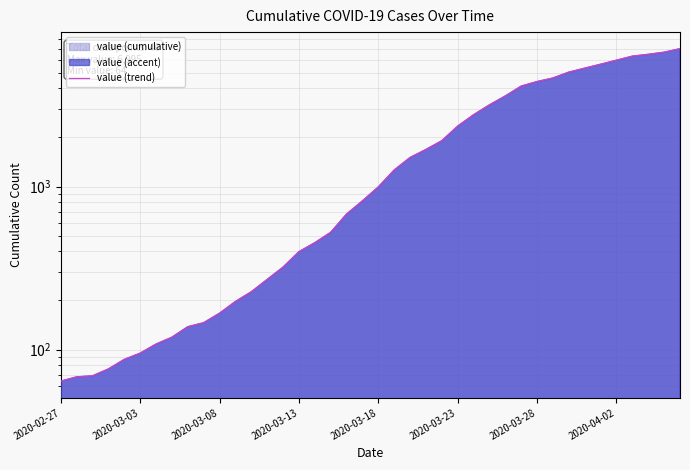

Reading left to right, what are all the values shown in this chart?

64	68	69	76	87	95	108	119	138	146	167	197	226	269	320	398	452	523	677	816	993	1261	1505	1686	1908	2344	2752	3165	3589	4125	4399	4625	5025	5314	5617	5947	6295	6460	6657	6995